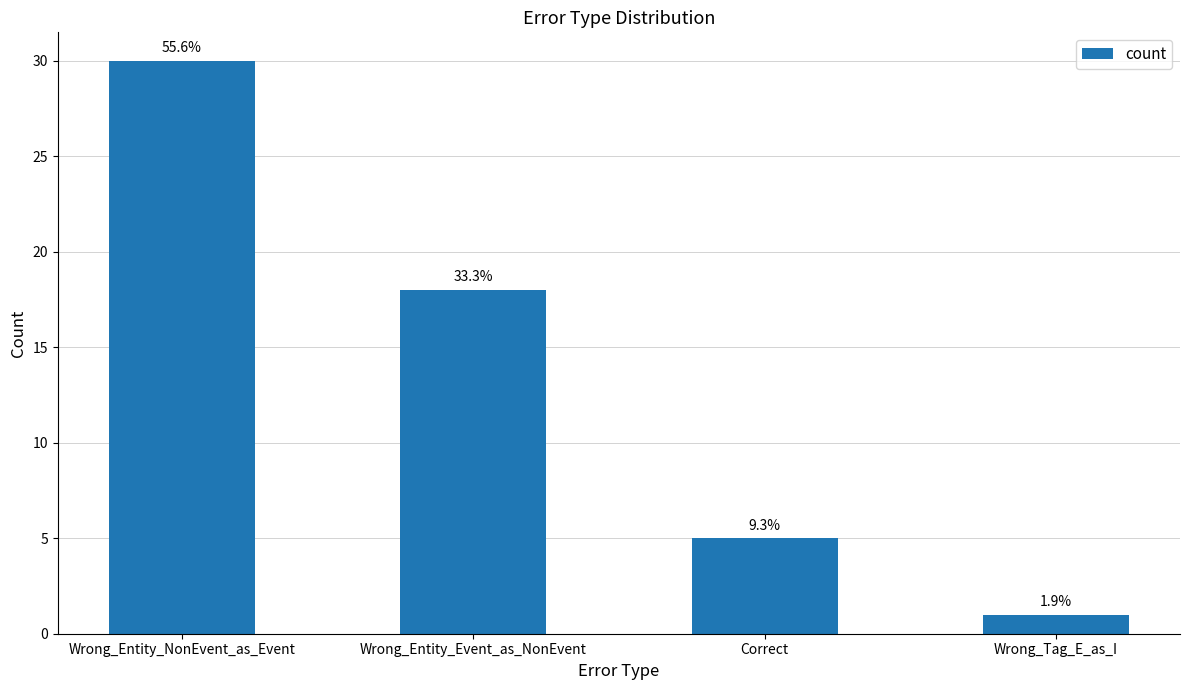

Does the chart contain any negative values?

No